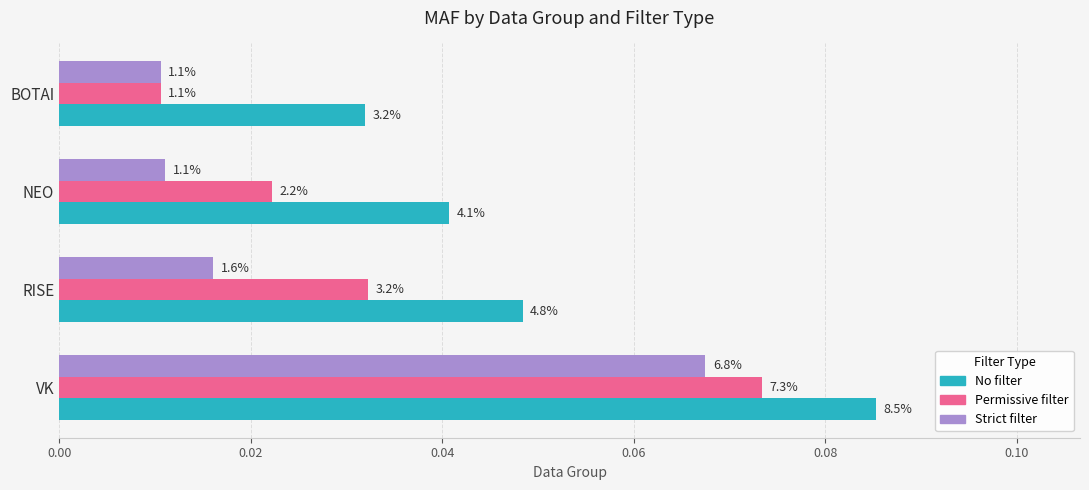

What are all the series names shown in the legend?

No filter, Permissive filter, Strict filter